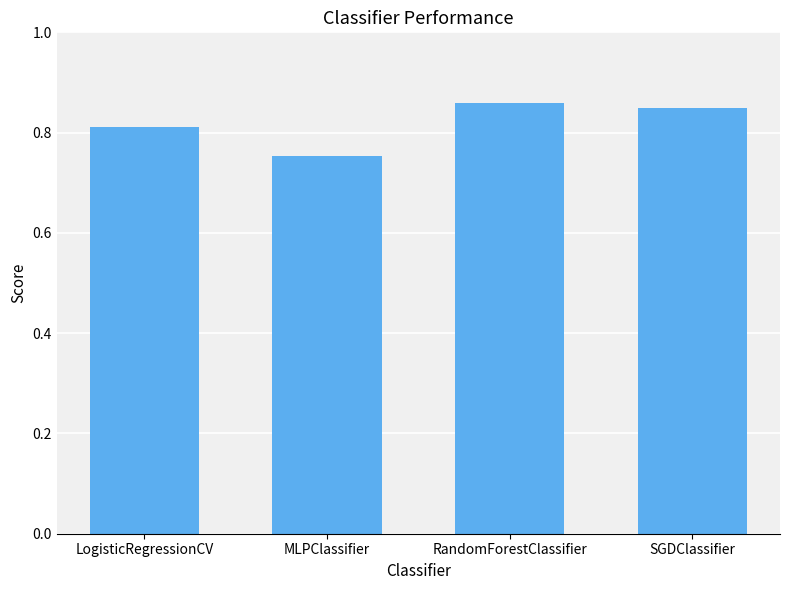

What position from the right is MLPClassifier?

3